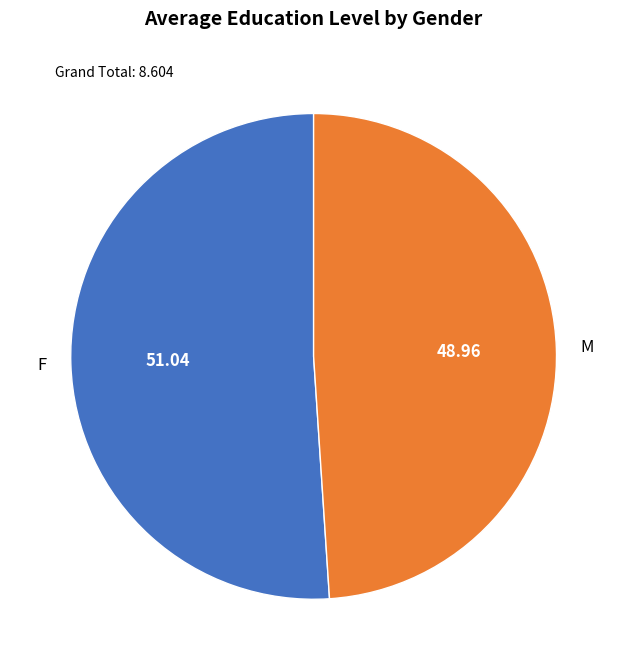

Is the sum of F and M greater than half?

Yes